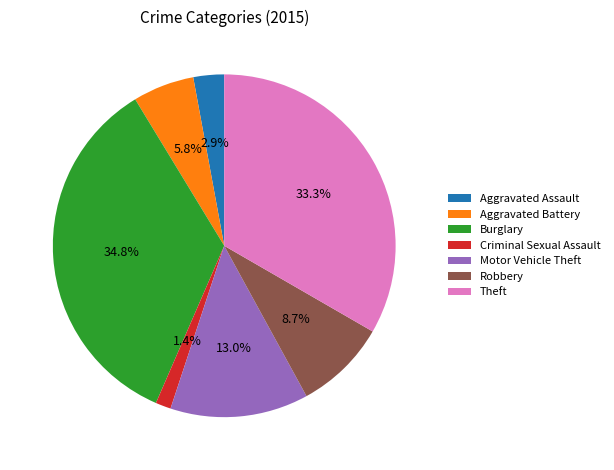

To the nearest percent, what is the difference between the largest and smallest slice percentages?

33%